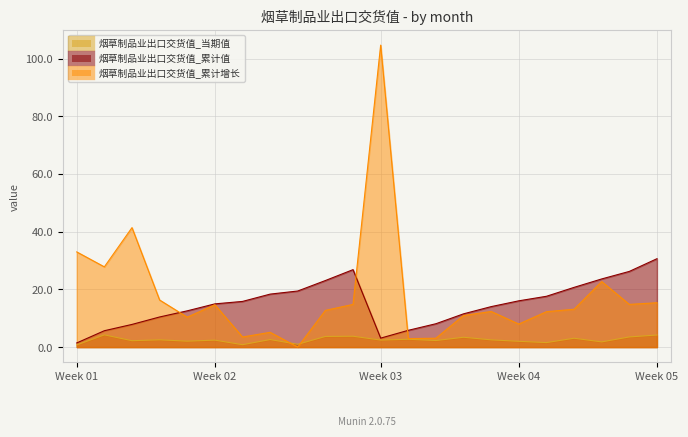

Reading left to right, what are all the values shown in this chart?

烟草制品业出口交货值_当期值: 0.8	4.2	2.2	2.5	2.1	2.4	0.8	2.6	1.0	3.7	3.8	2.4	2.7	2.3	3.4	2.5	2.0	1.6	3.1	1.8	3.5	4.2
烟草制品业出口交货值_累计值: 1.4	5.7	7.9	10.4	12.6	15.0	15.8	18.4	19.4	23.1	26.8	3.1	5.8	8.1	11.5	14.0	16.0	17.6	20.7	23.6	26.2	30.6
烟草制品业出口交货值_累计增长: 33.0	27.8	41.4	16.3	10.4	14.7	3.5	5.1	0.0	12.7	14.8	104.6	2.9	3.1	10.9	12.3	8.0	12.3	13.1	22.7	14.8	15.4